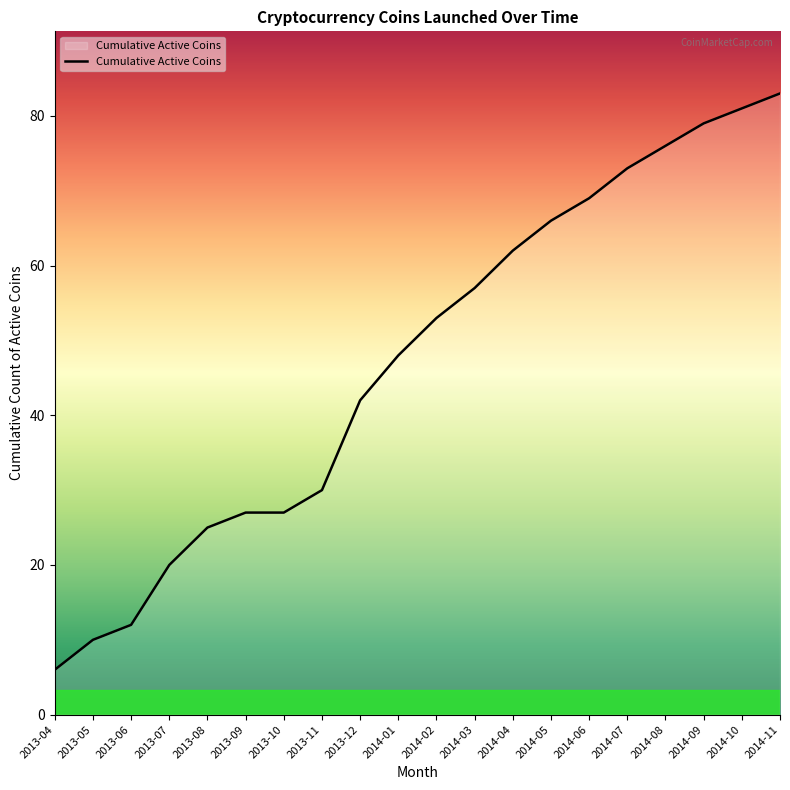

Reading right to left, what are all the values shown in this chart?

83	81	79	76	73	69	66	62	57	53	48	42	30	27	27	25	20	12	10	6